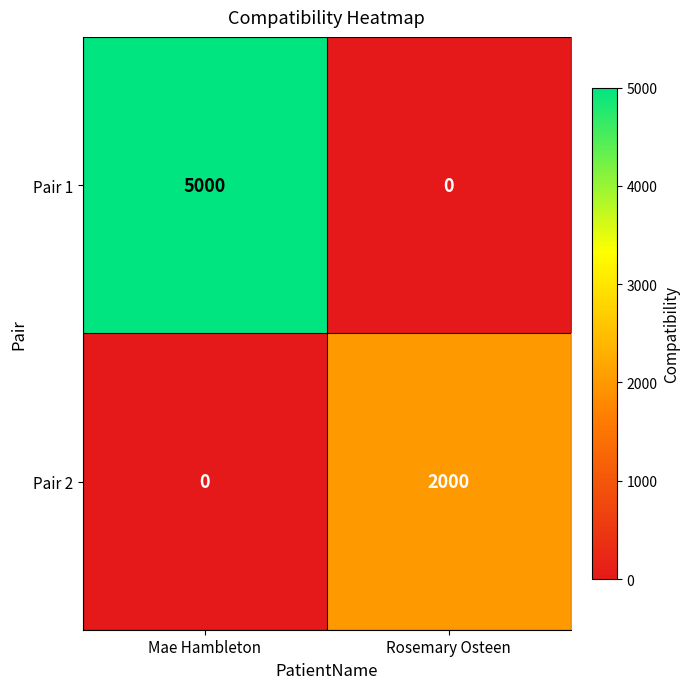

Between Mae Hambleton and Rosemary Osteen, which series saw the biggest shift?

Pair 1